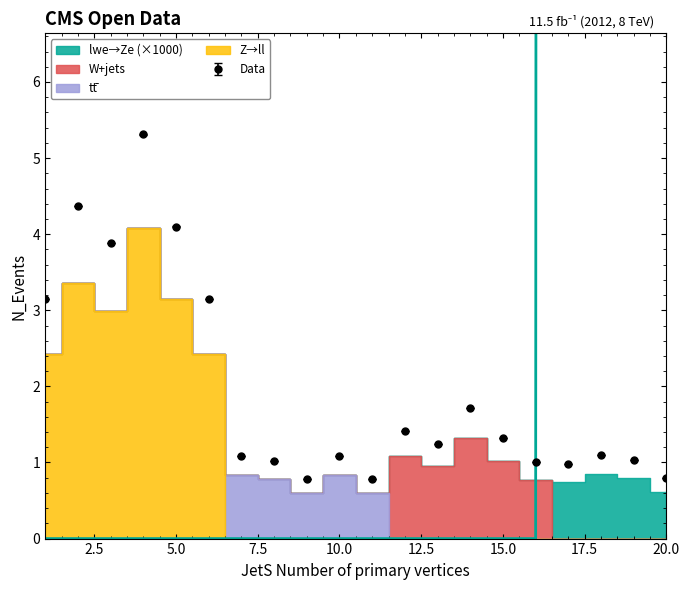

True or false: Data has more than 2 interior local peaks.

True